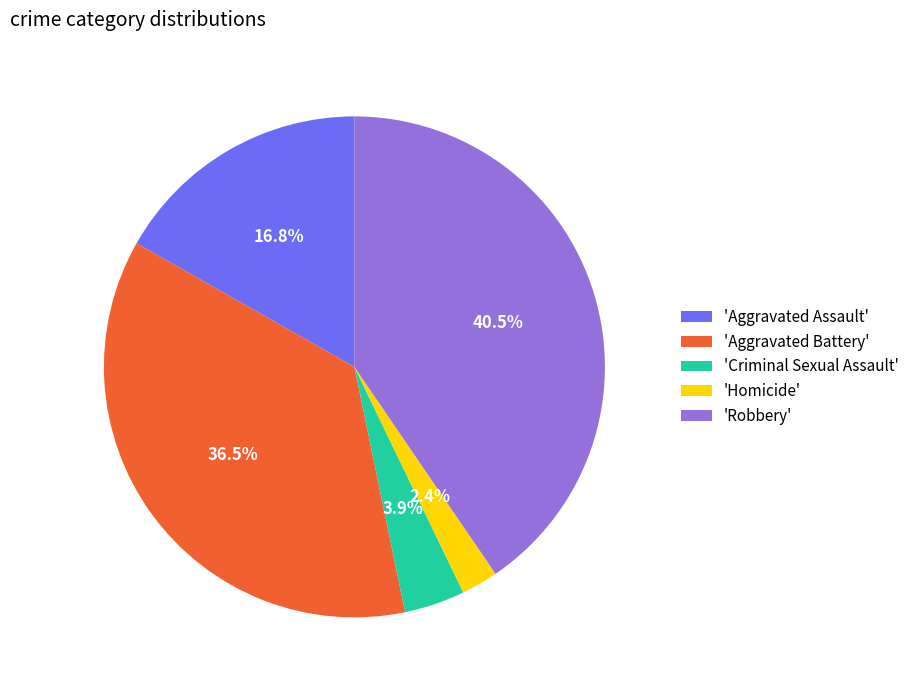

Combined, do 'Criminal Sexual Assault' and 'Aggravated Assault' account for over 50%?

No